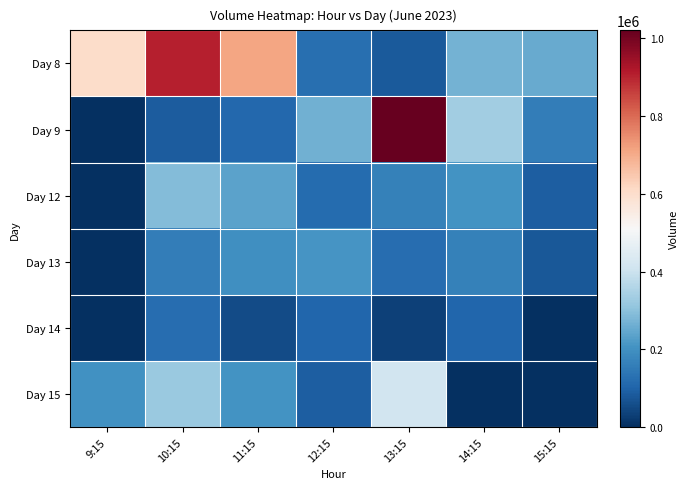

Between 14:15 and 11:15, which is larger?

11:15